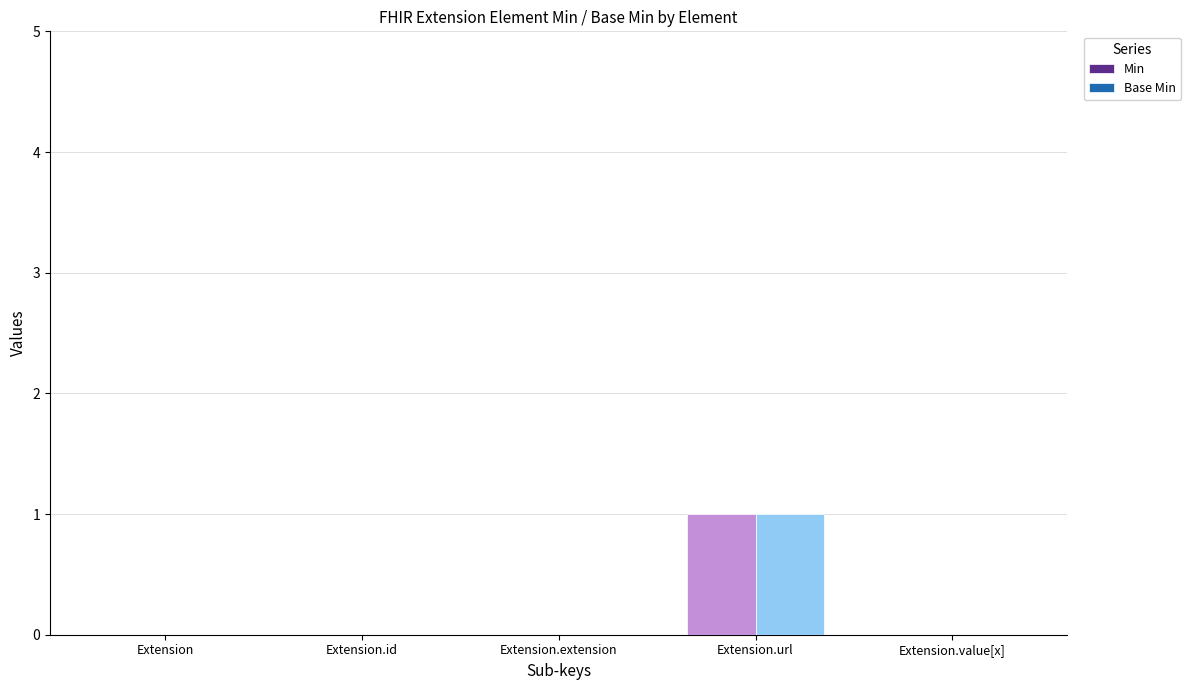

Reading left to right, list all the values displayed in this chart.

Min: Extension=0	Extension.id=0	Extension.extension=0	Extension.url=1	Extension.value[x]=0
Base Min: Extension=0	Extension.id=0	Extension.extension=0	Extension.url=1	Extension.value[x]=0